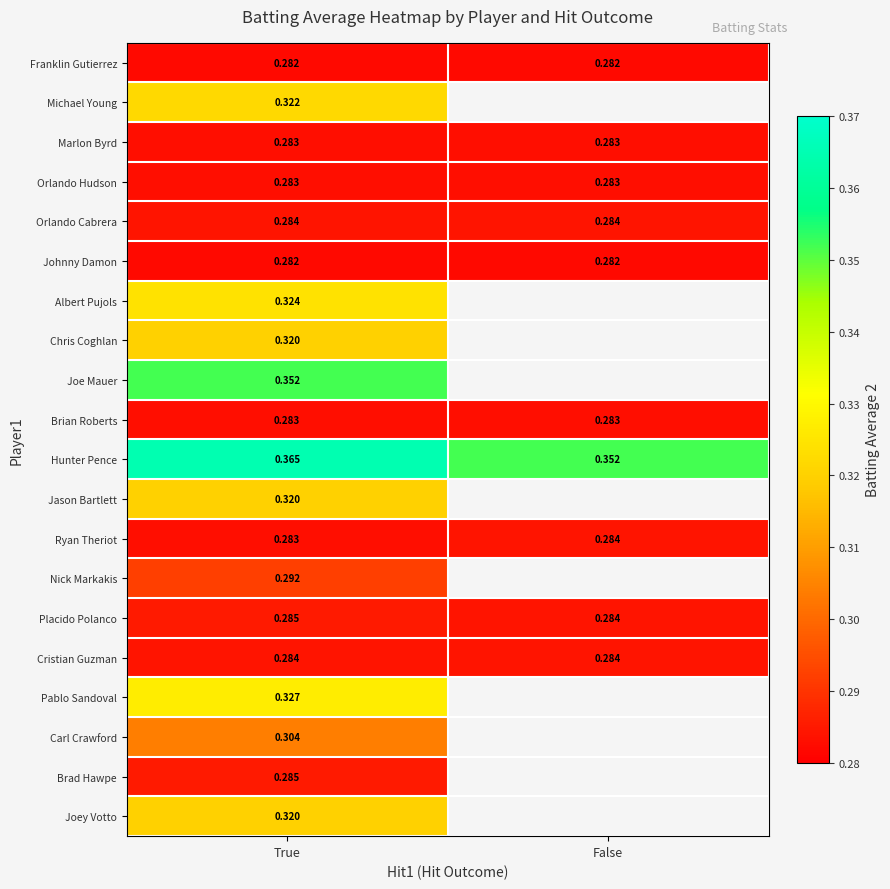

What is the sum of the Orlando Hudson values at True and False?

0.6